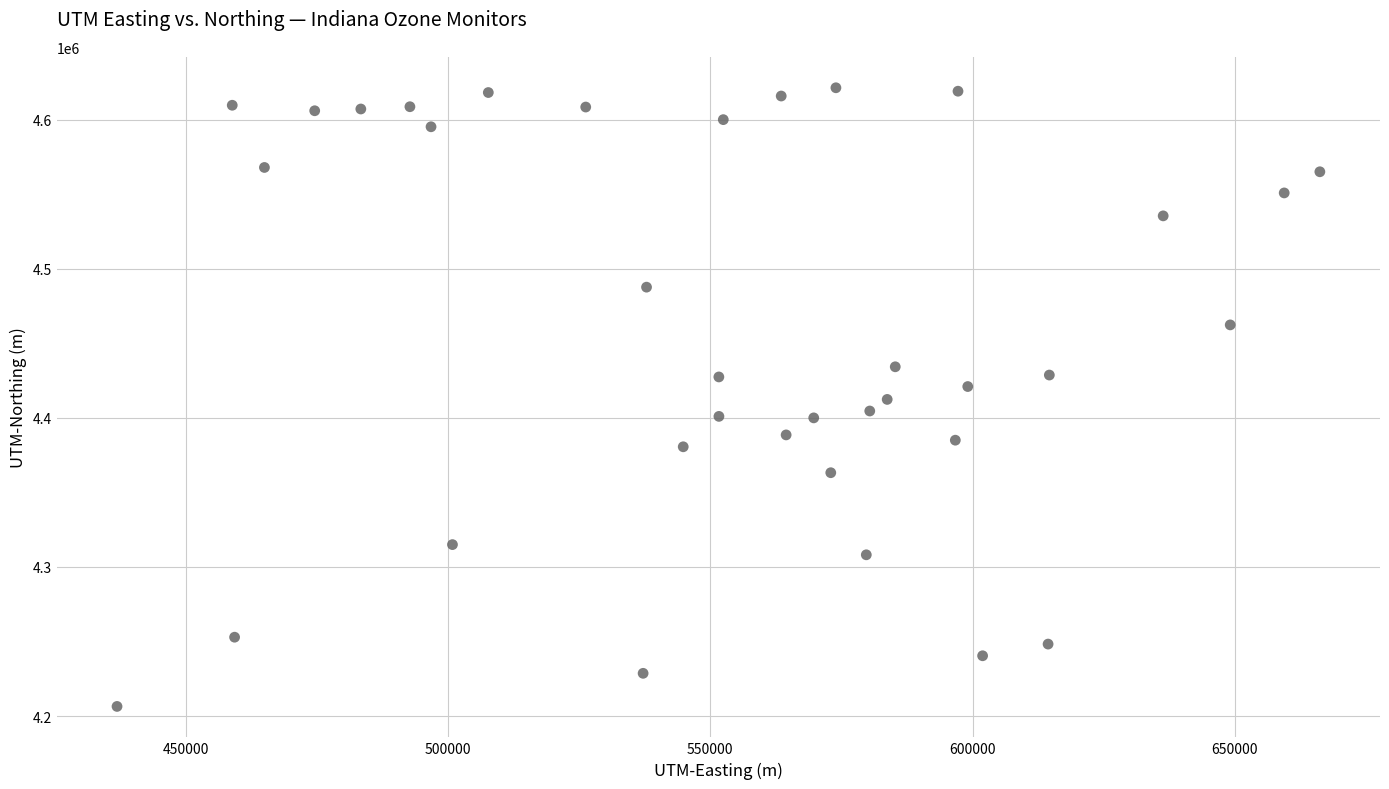

What is the range of Y values (max minus min)?

414923